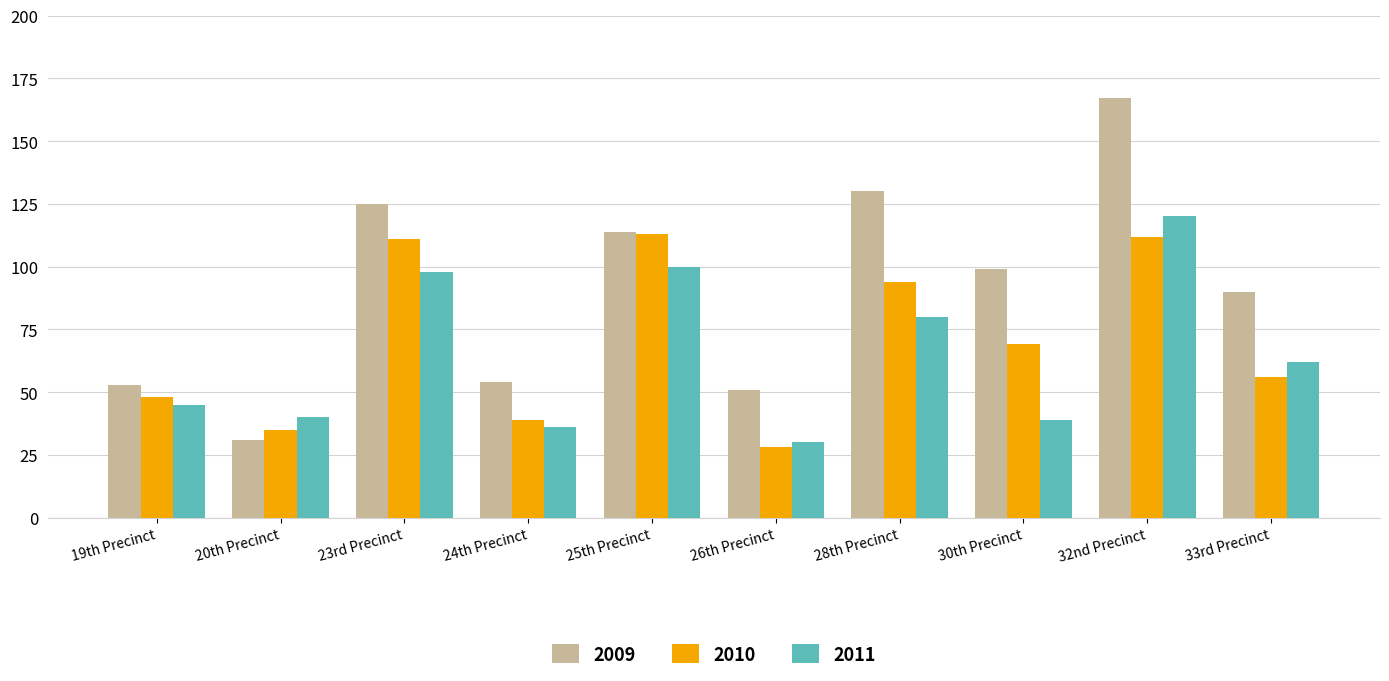

Rank the series by their average value, from lowest to highest.

2011, 2010, 2009